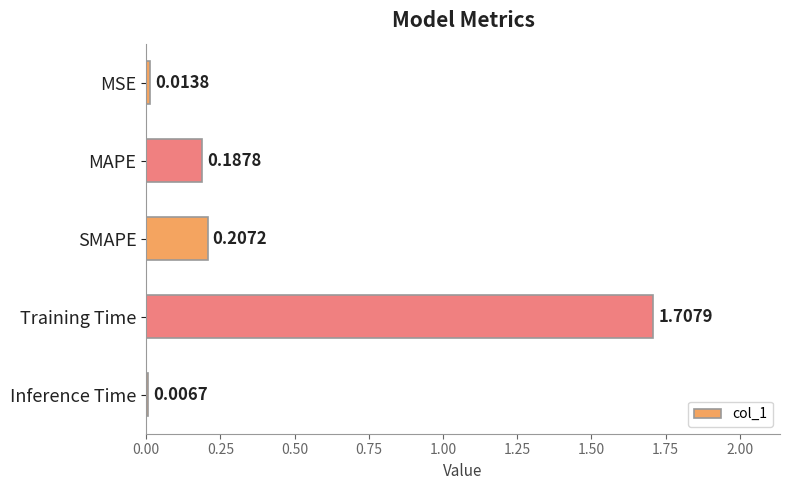

Which category has the highest value across all series?

Training Time